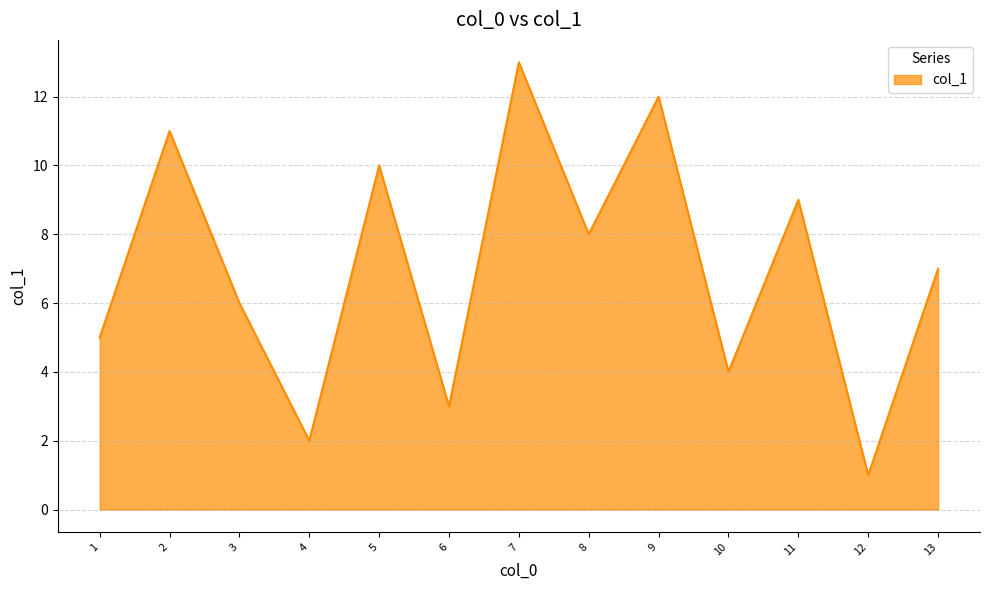

List the labels in order of value, largest first.

7, 9, 2, 5, 11, 8, 13, 3, 1, 10, 6, 4, 12